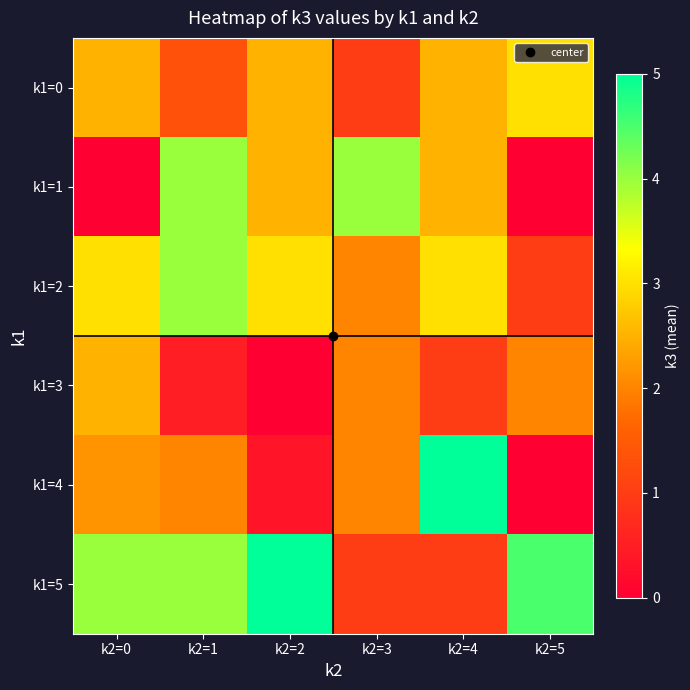

Reading left to right, extract all data points from this chart.

k1=0: k2=0=2.5	k2=1=1.3	k2=2=2.5	k2=3=1.0	k2=4=2.5	k2=5=3.0
k1=1: k2=0=0.0	k2=1=4.0	k2=2=2.5	k2=3=4.0	k2=4=2.5	k2=5=0.0
k1=2: k2=0=3.0	k2=1=4.0	k2=2=3.0	k2=3=2.0	k2=4=3.0	k2=5=1.0
k1=3: k2=0=2.5	k2=1=0.5	k2=2=0.0	k2=3=2.0	k2=4=1.0	k2=5=2.0
k1=4: k2=0=2.2	k2=1=2.0	k2=2=0.3	k2=3=2.0	k2=4=5.0	k2=5=0.0
k1=5: k2=0=4.0	k2=1=4.0	k2=2=5.0	k2=3=1.0	k2=4=1.0	k2=5=4.5